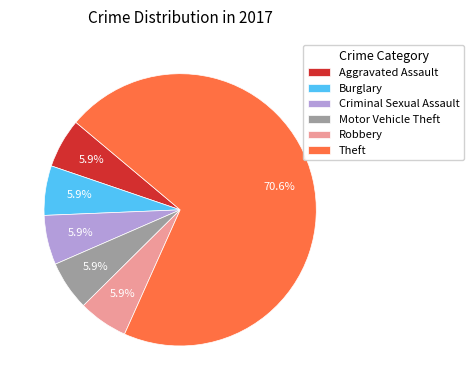

Count the number of slices in the pie.

6